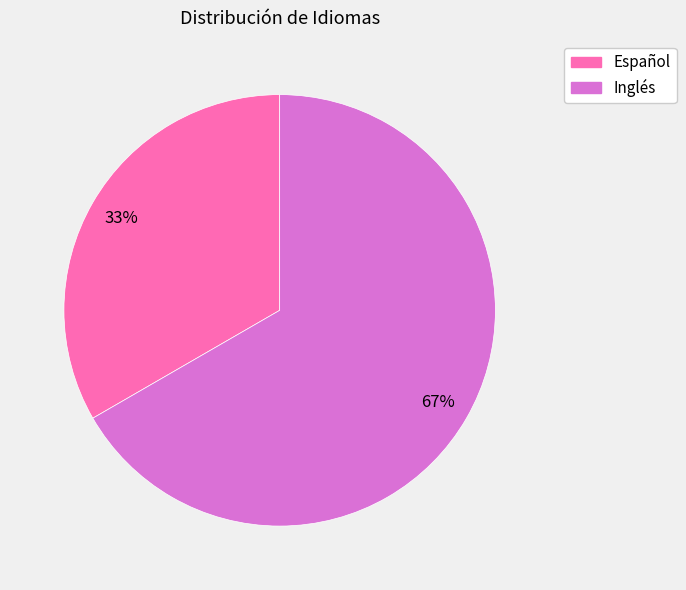

The Inglés slice represents 75% of the pie. True or false?

False